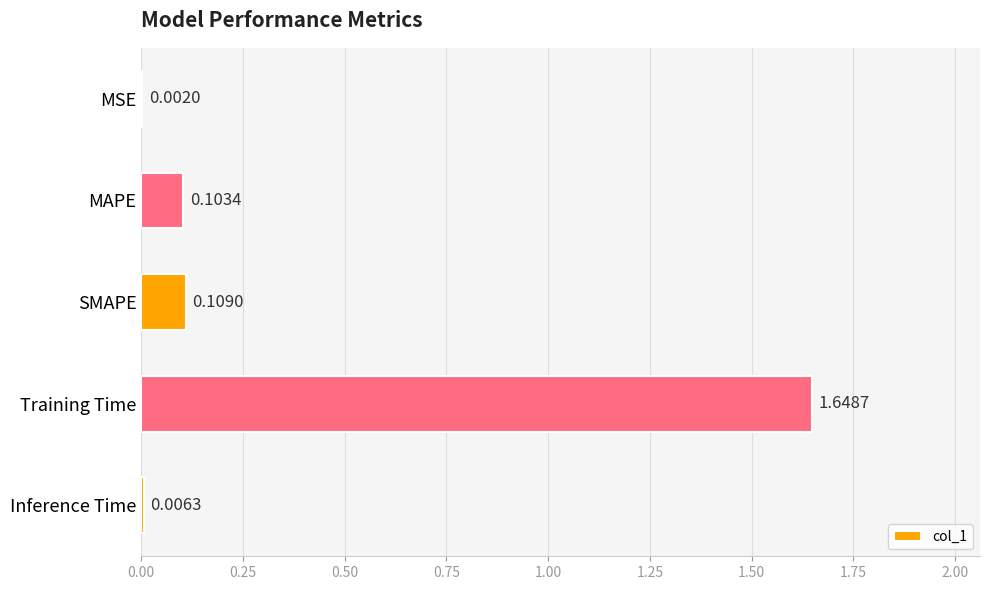

Where is the data nearest to the value 0?

MSE